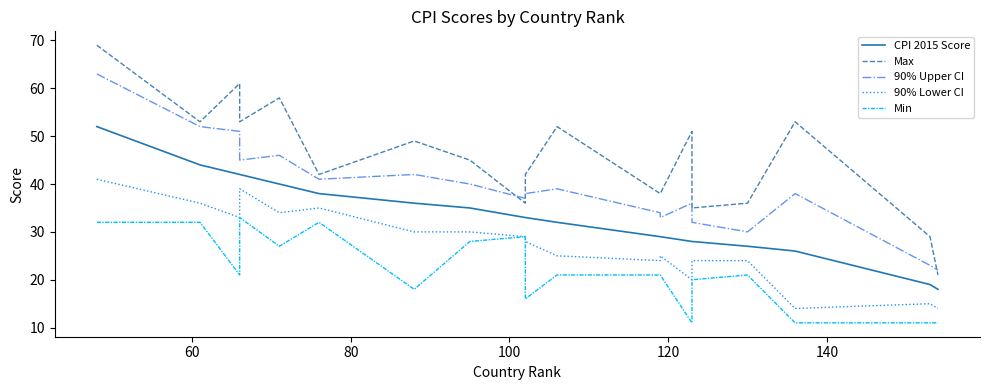

Is the value of CPI 2015 Score at 100 greater than the value of 90% Upper CI at 160?

No